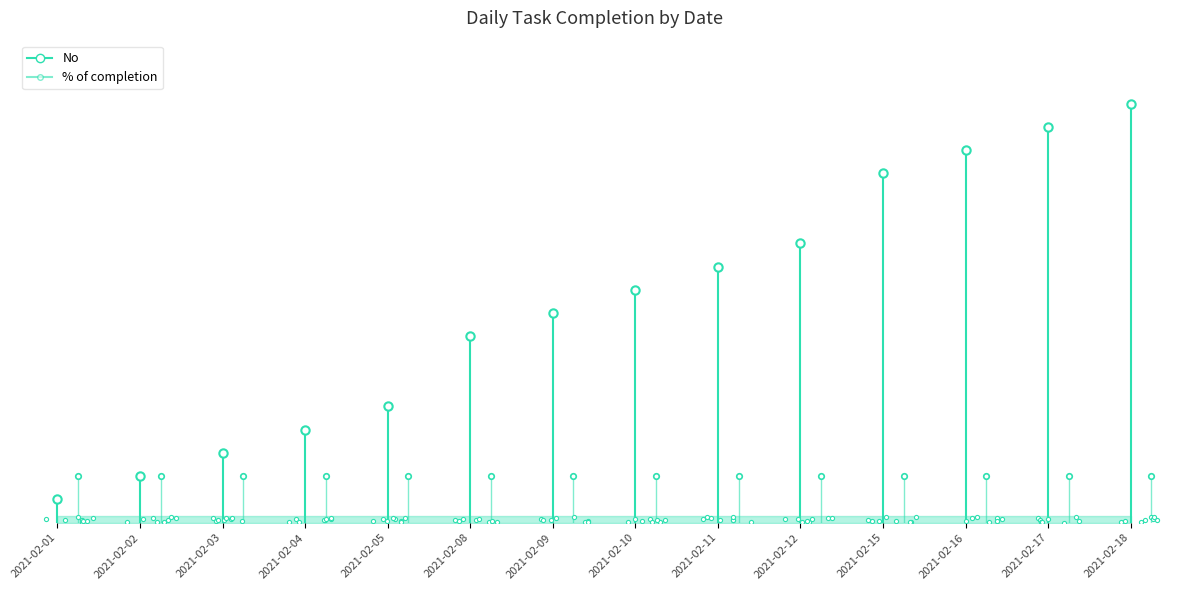

Is it true that No equals 1 at 2021-02-01?

False